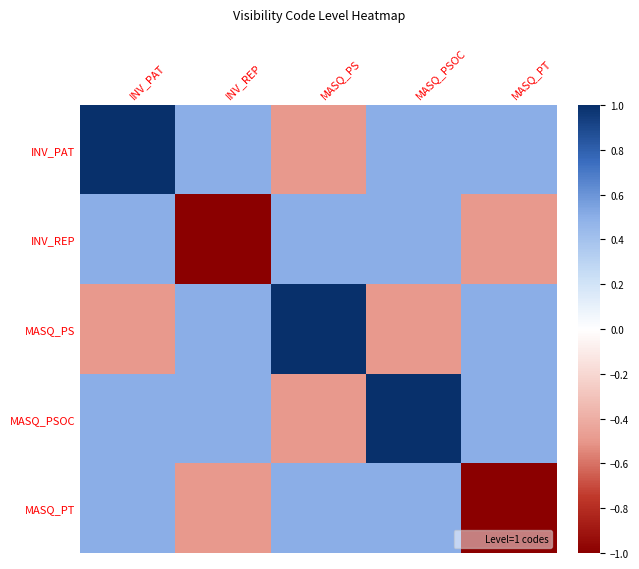

Between INV_REP and MASQ_PS, which series saw the biggest shift?

INV_REP